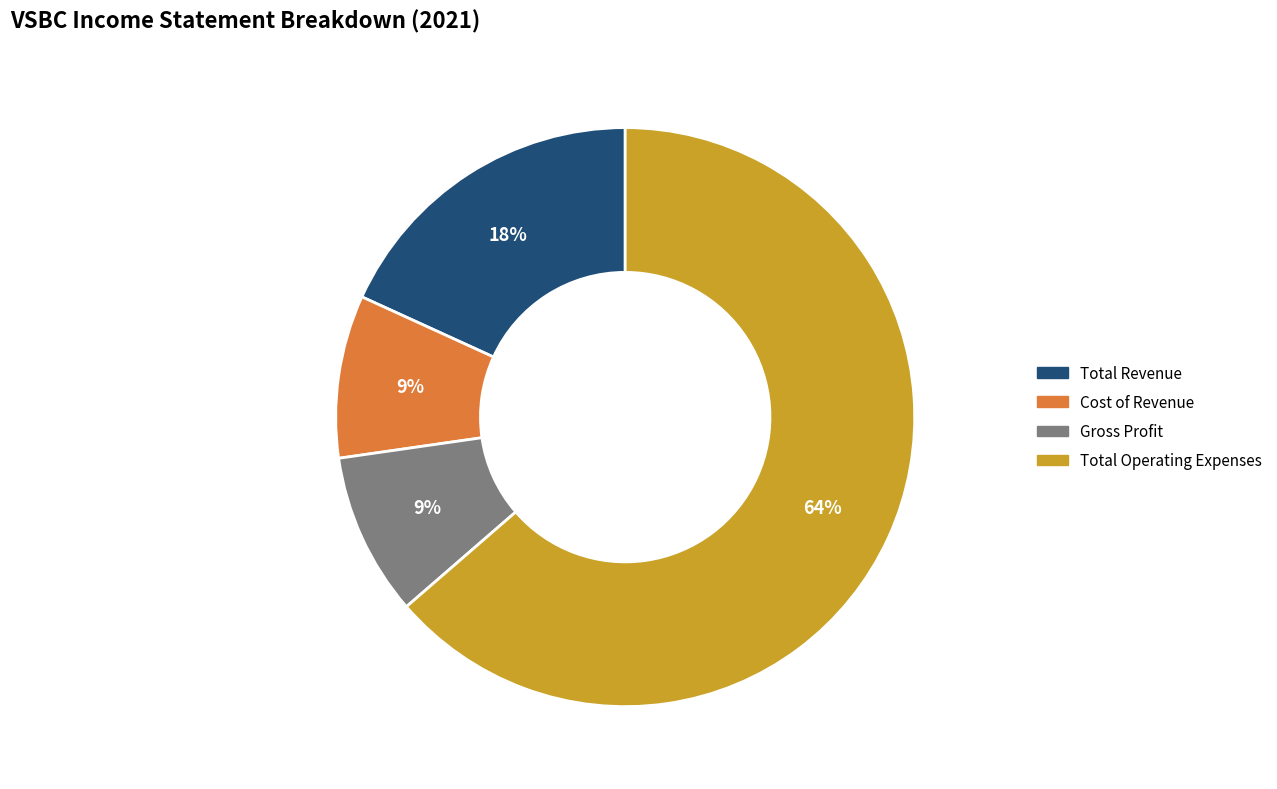

To the nearest percent, what is the average slice percentage?

25%